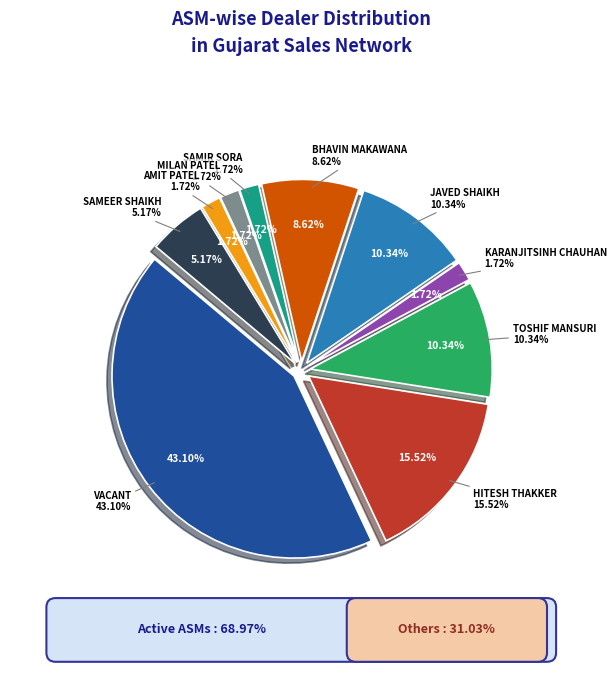

Count the number of slices in the pie.

10